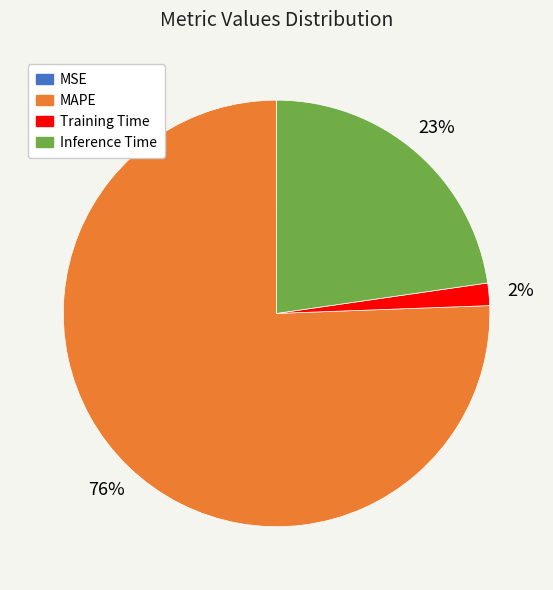

To the nearest percent, what is the average slice percentage?

25%